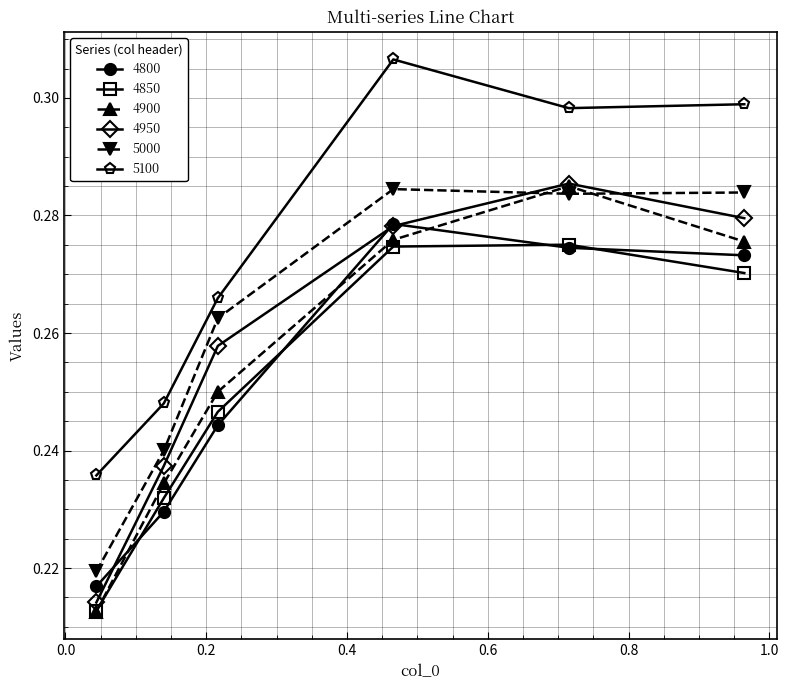

In 4850, how many points are higher than both neighbors (excluding endpoints)?

1